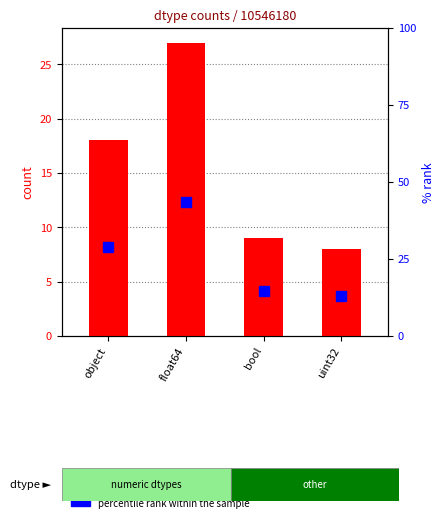

What is the value of the count bar at the 4th from the left?

8.0